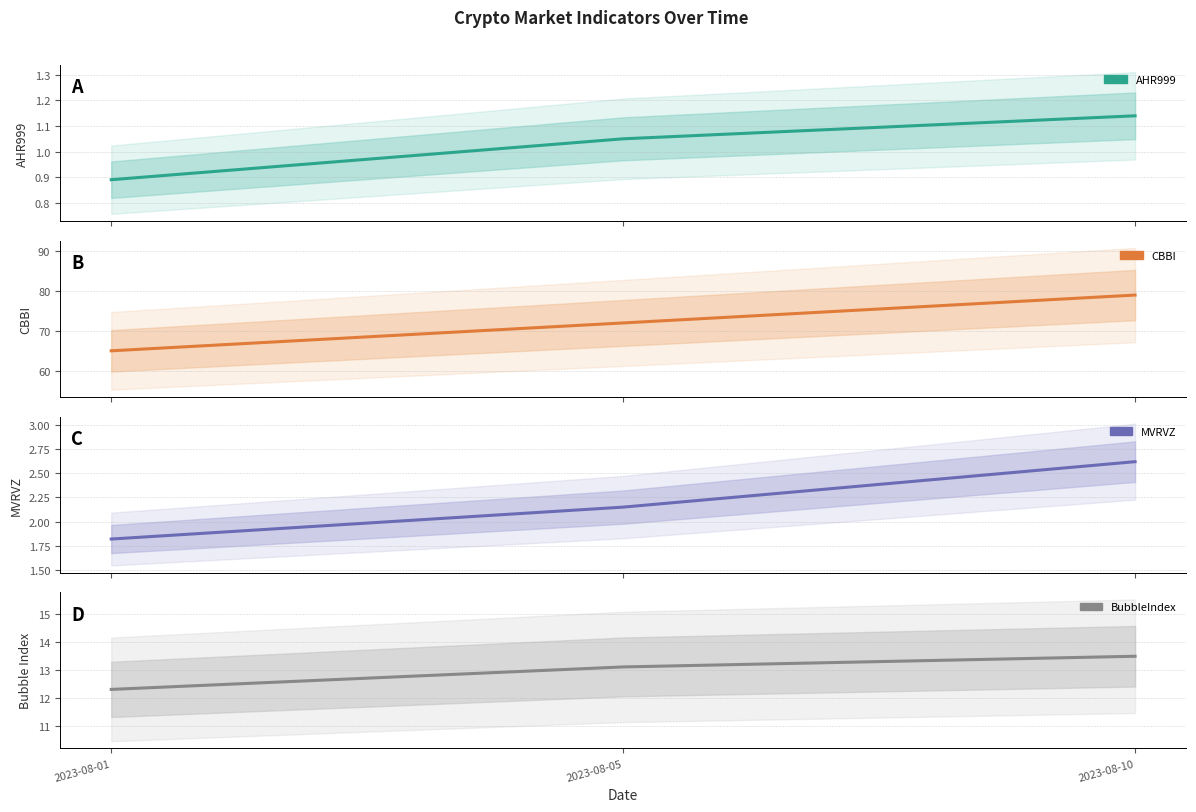

Where is MVRVZ nearest to the value 2?

2023-08-05